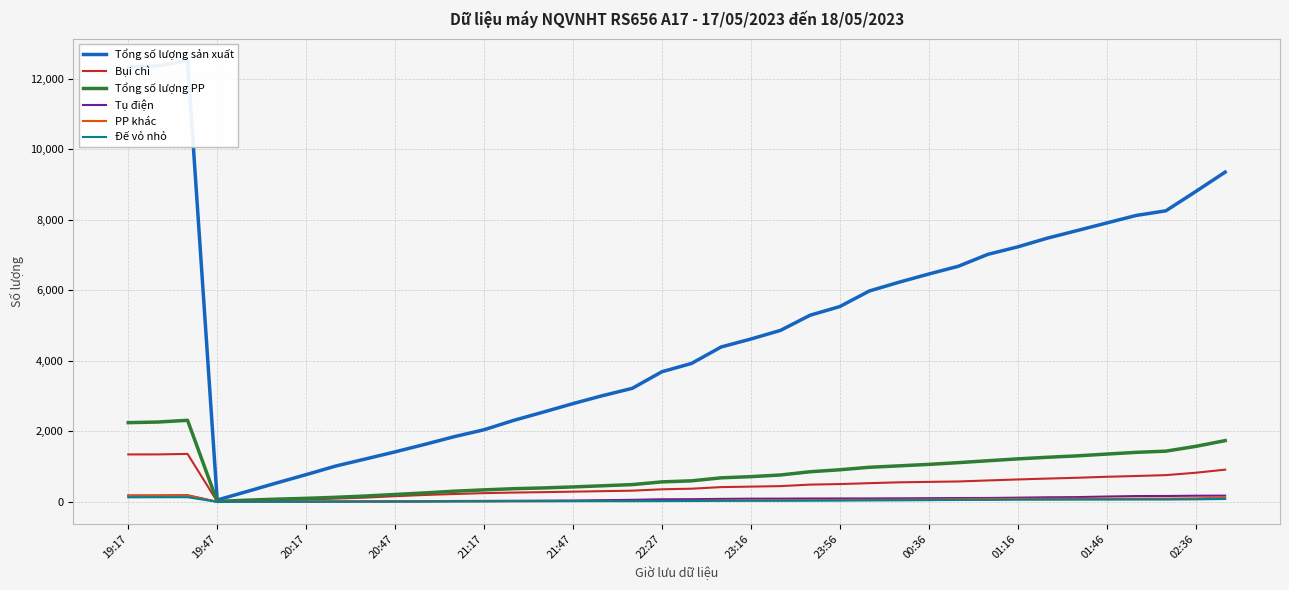

The value of Bụi chì at 35 is 758. True or false?

True